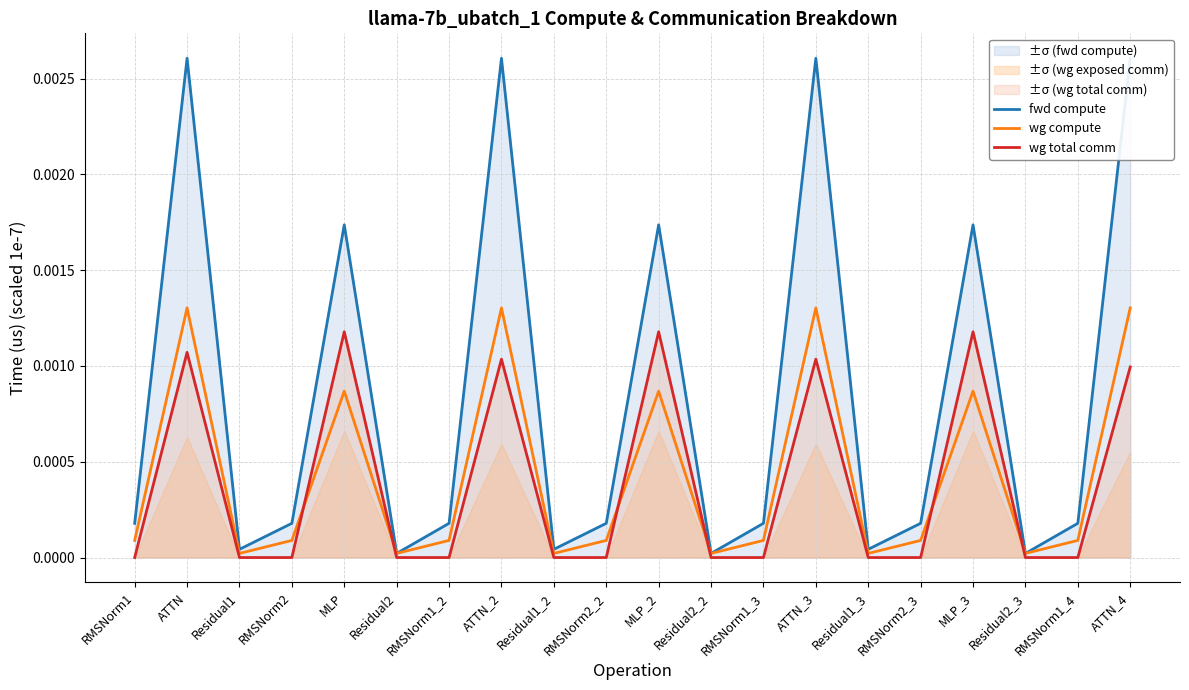

Which series changed the most between RMSNorm2 and RMSNorm1_3?

fwd compute